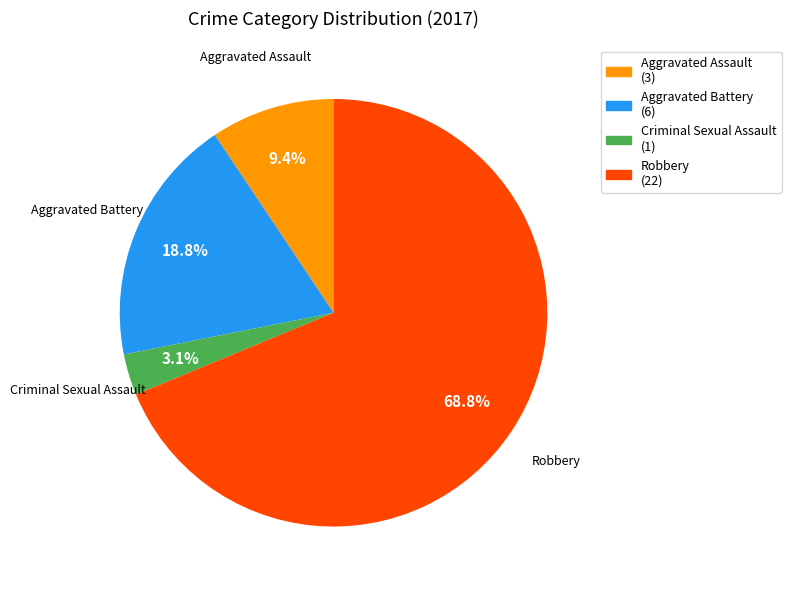

Which slice is the smallest?

Criminal Sexual Assault